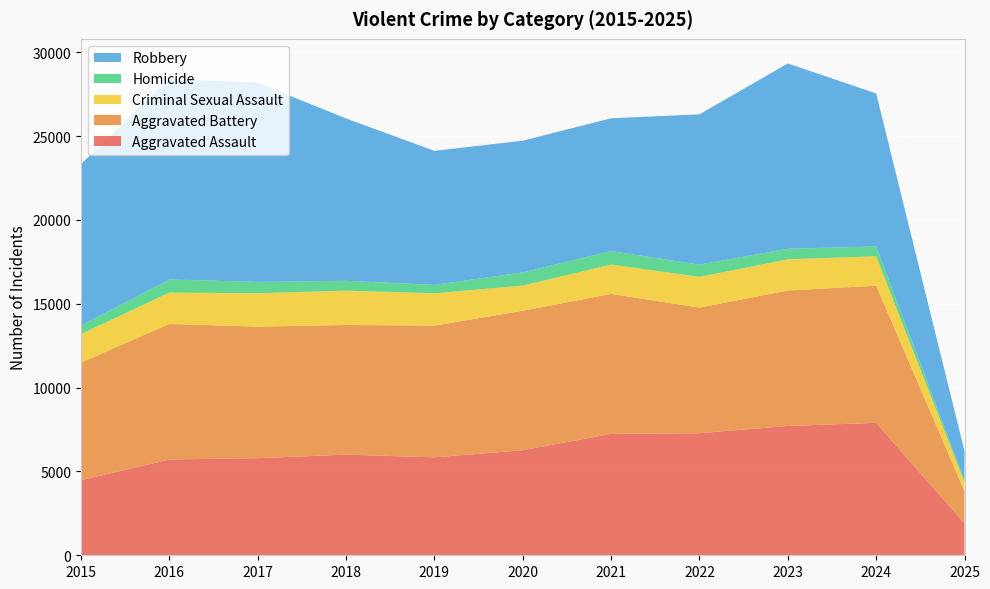

Reading left to right, list all the values displayed in this chart.

Aggravated Assault: 2015=4480	2016=5713	2017=5793	2018=6002	2019=5841	2020=6265	2021=7242	2022=7281	2023=7712	2024=7900	2025=1901
Aggravated Battery: 2015=7018	2016=8085	2017=7845	2018=7734	2019=7858	2020=8320	2021=8346	2022=7494	2023=8079	2024=8178	2025=1916
Criminal Sexual Assault: 2015=1707	2016=1868	2017=1992	2018=2048	2019=1929	2020=1501	2021=1752	2022=1834	2023=1863	2024=1756	2025=537
Homicide: 2015=496	2016=786	2017=672	2018=588	2019=499	2020=787	2021=805	2022=727	2023=629	2024=587	2025=113
Robbery: 2015=9638	2016=11960	2017=11881	2018=9681	2019=7995	2020=7855	2021=7920	2022=8965	2023=11053	2024=9125	2025=1747